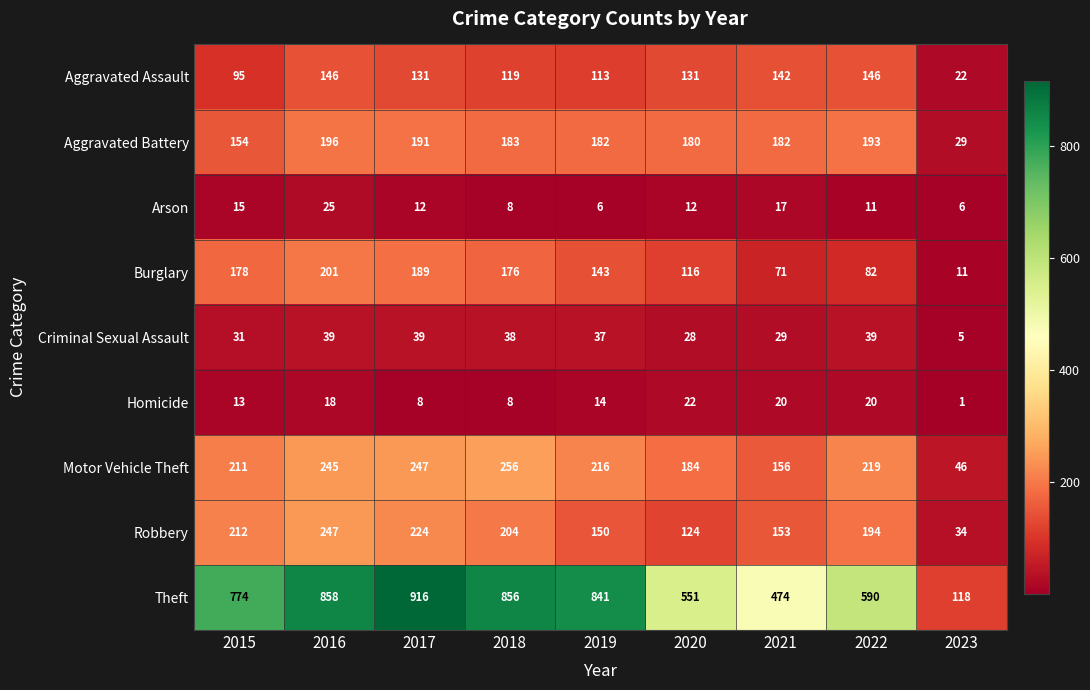

What value does the Robbery series have at 2015, to the nearest 50?

200